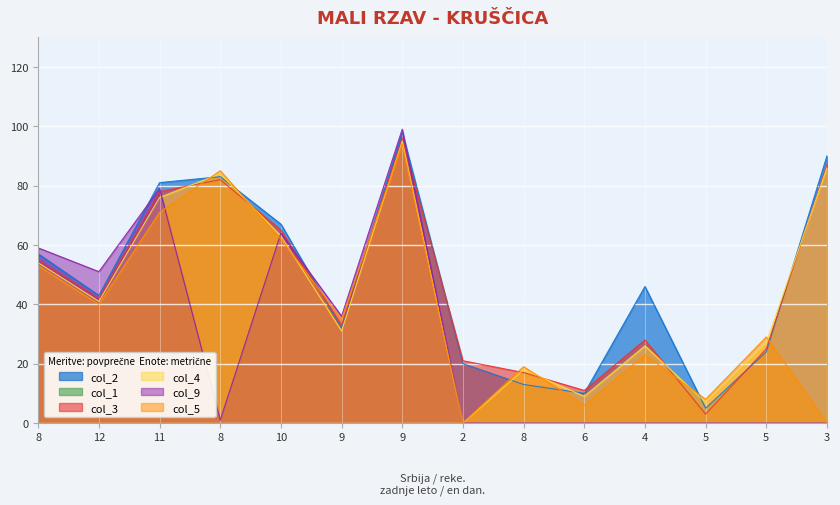

At which label is col_2 closest to 51?

4